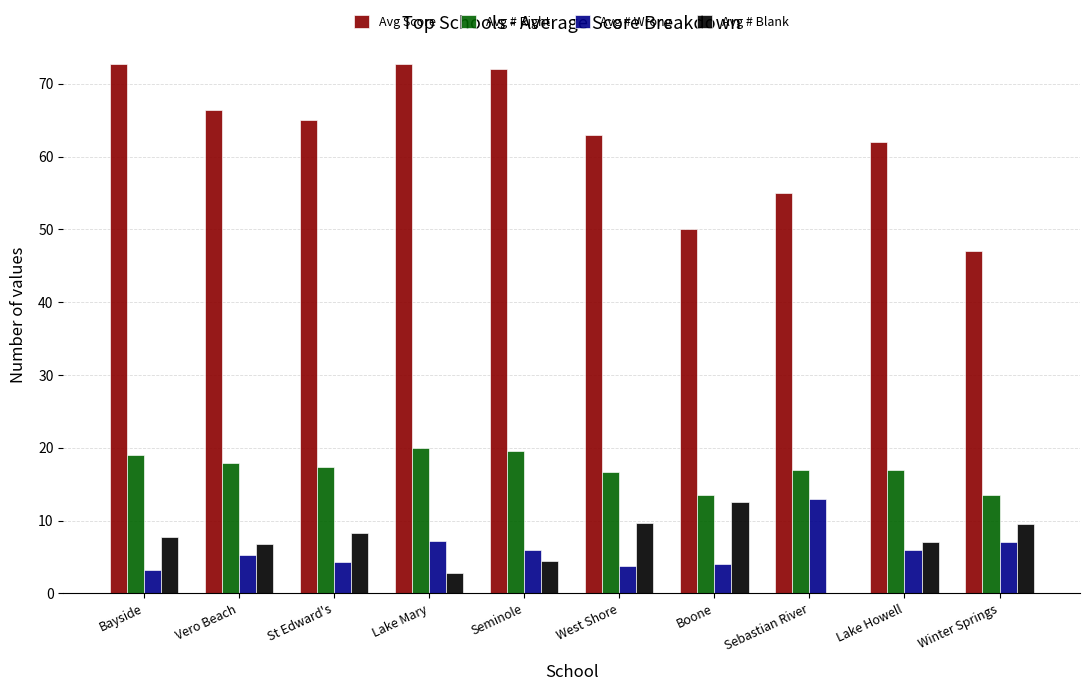

What is the sum of all Avg Score values?

626.0